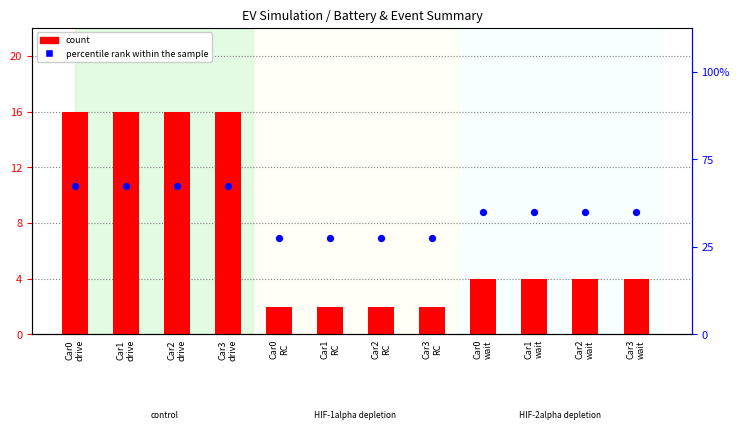

Which series reaches the minimum Y coordinate?

count